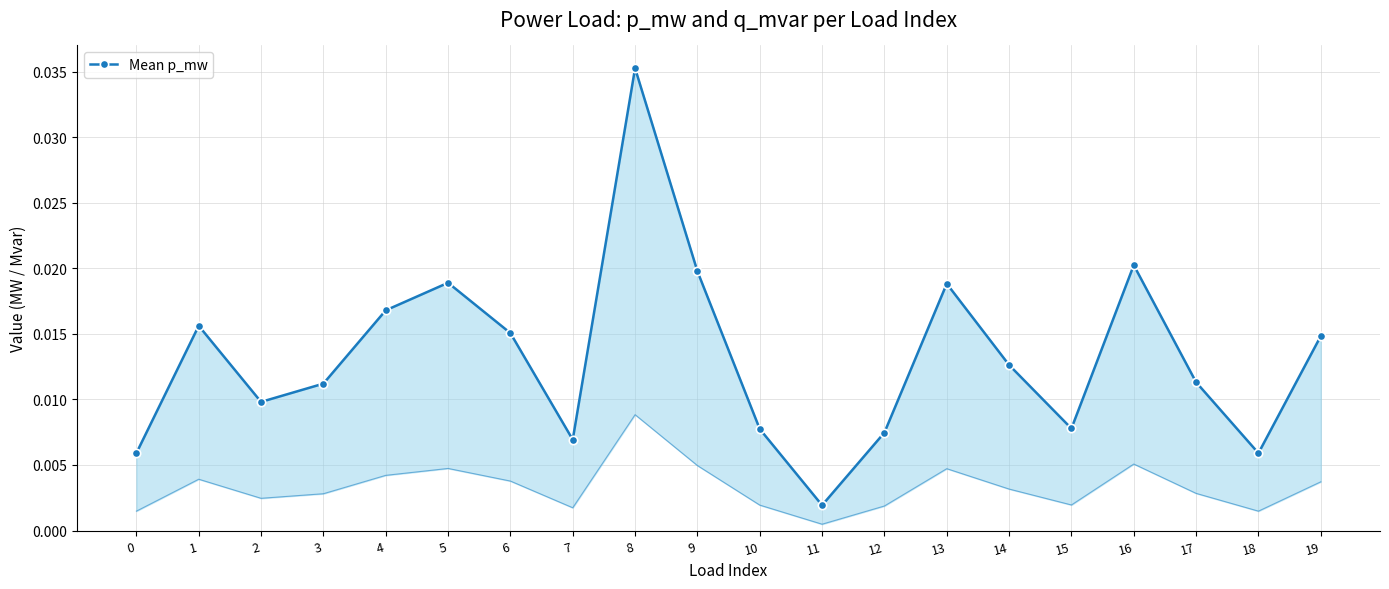

How many interior local valleys (lower than both neighbors) does the data have?

5